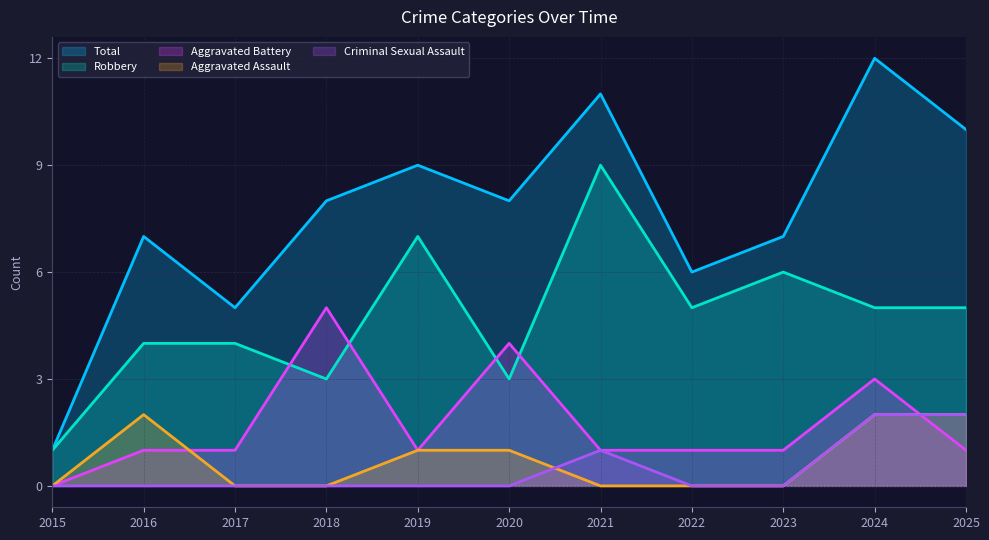

The value of Aggravated Assault at 2018 is 0. True or false?

True